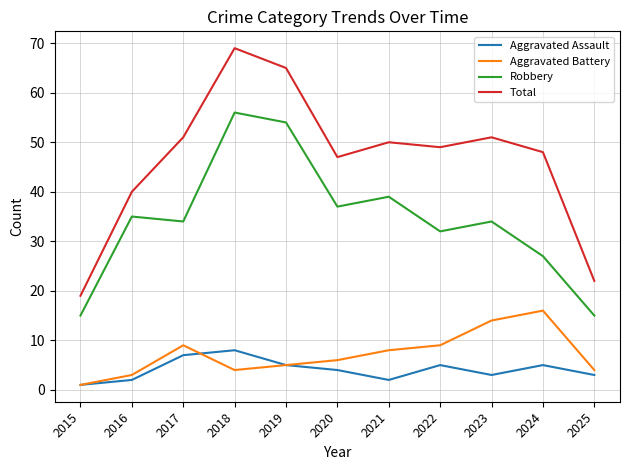

What is the difference between the highest and lowest values at 2024?

43